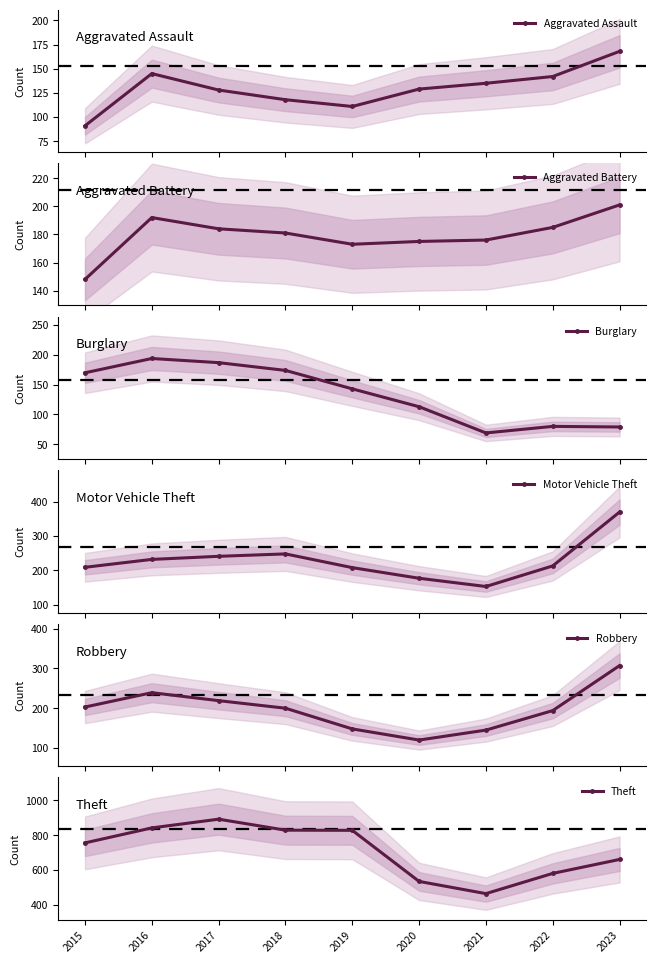

True or false: Robbery has a value of 64 at 2019.

False